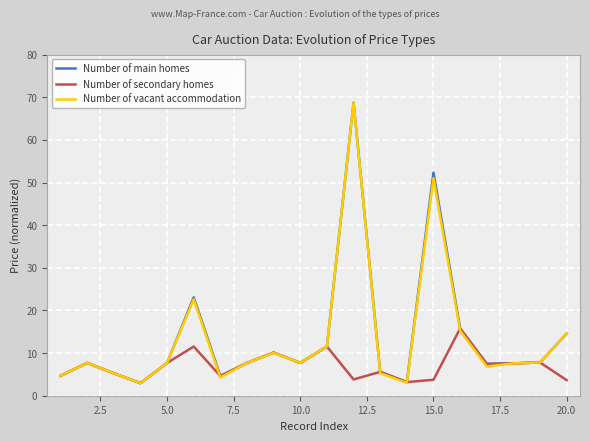

What is the minimum value shown in the chart?

3.0